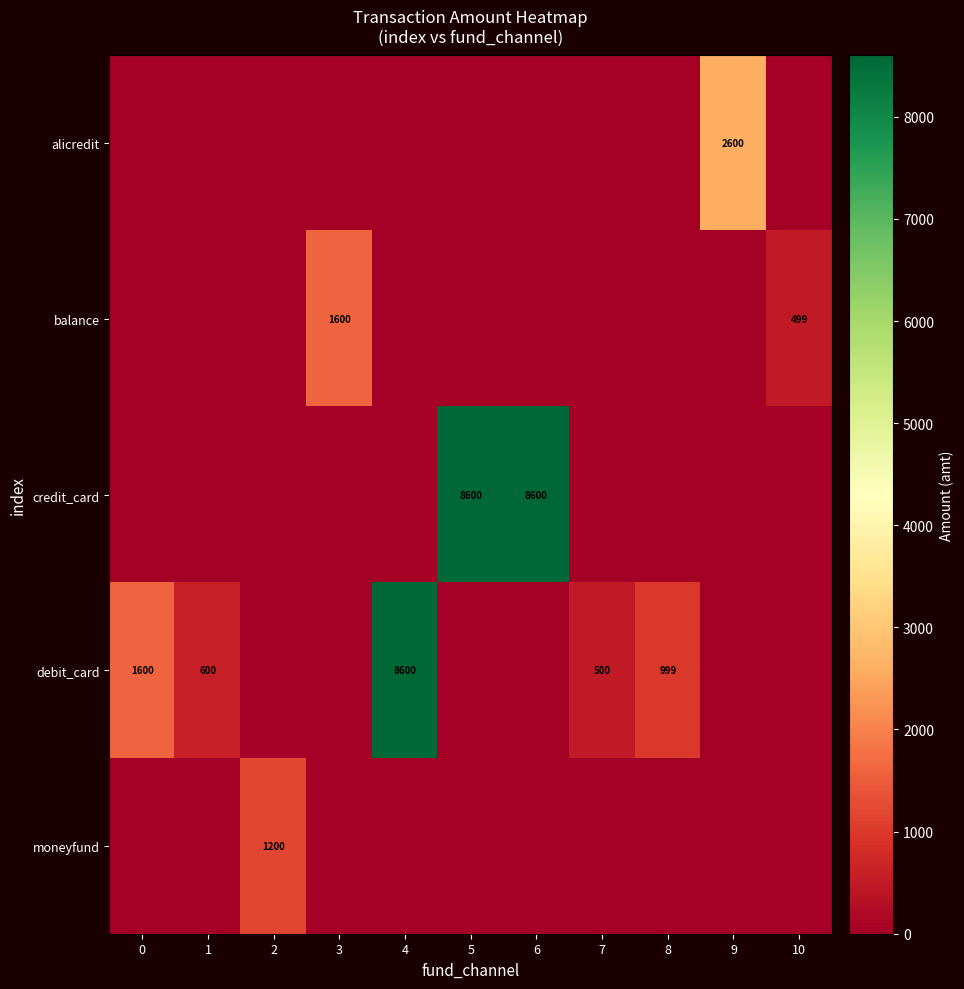

True or false: debit_card has a value of 5893 at 4.

False